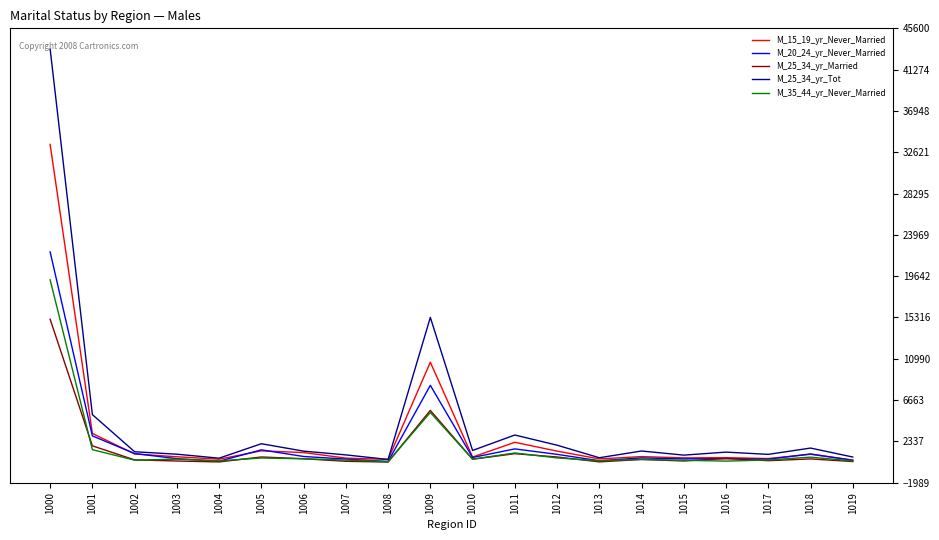

Which series has the largest range (max minus min)?

M_25_34_yr_Tot